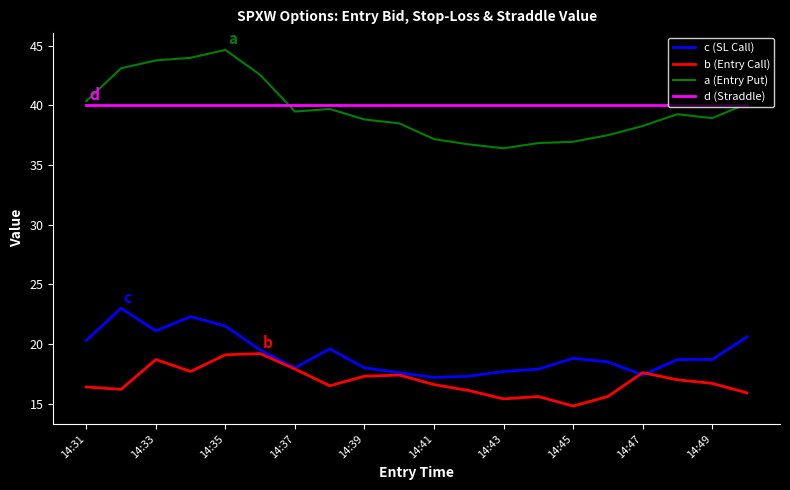

What is the minimum value for d (Straddle)?

40.0